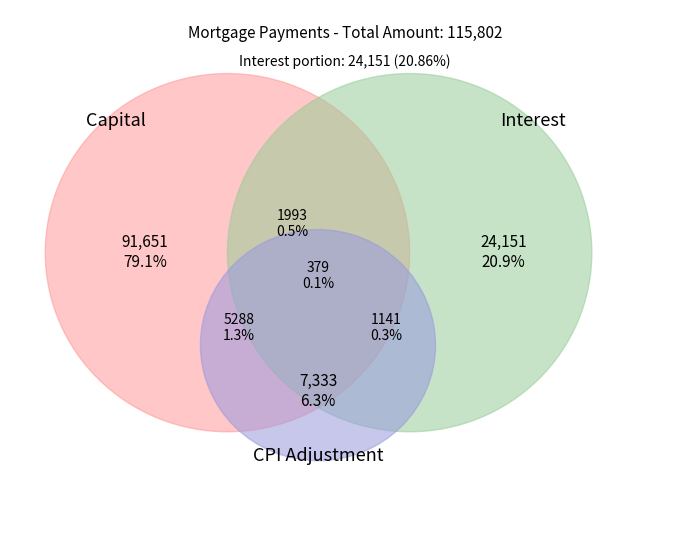

True or false: 2 accounts for 8% of the total.

True